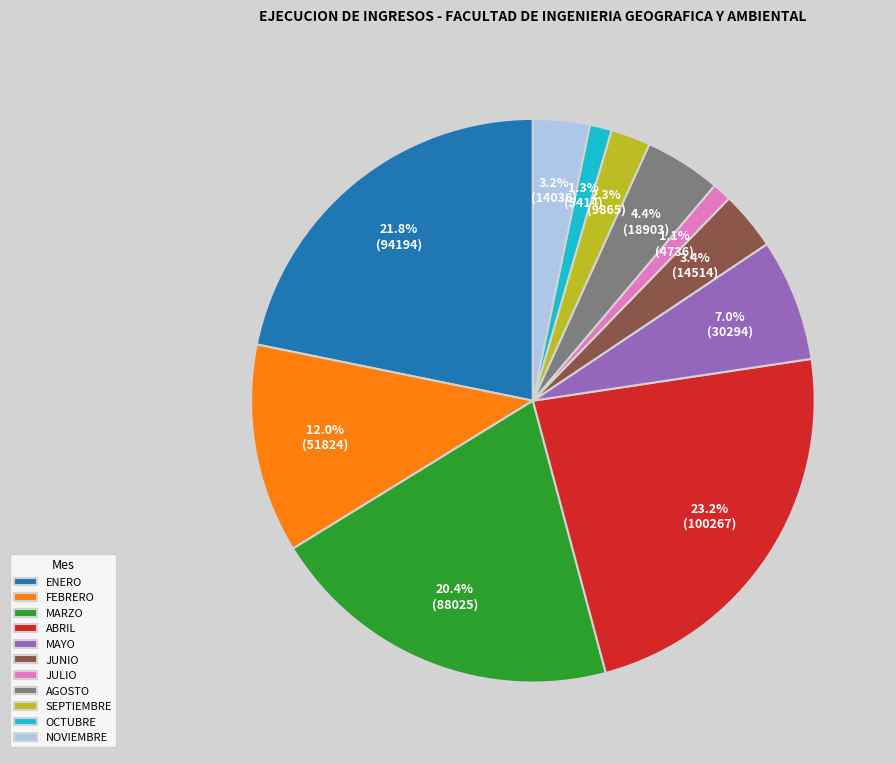

What is the largest slice in the pie chart?

ABRIL